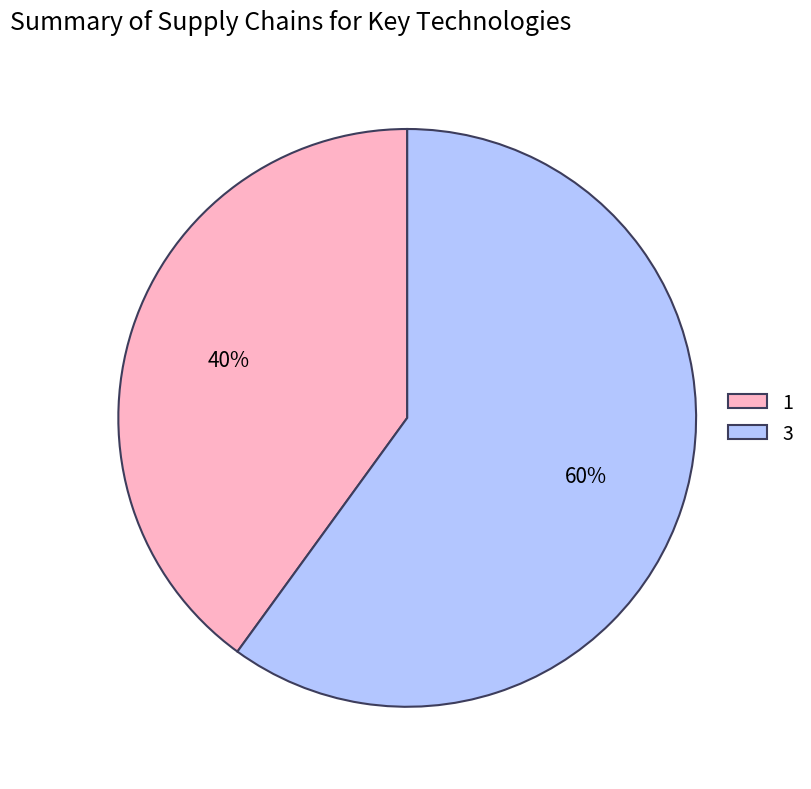

Do 3 and 1 together represent more than half of the pie?

Yes